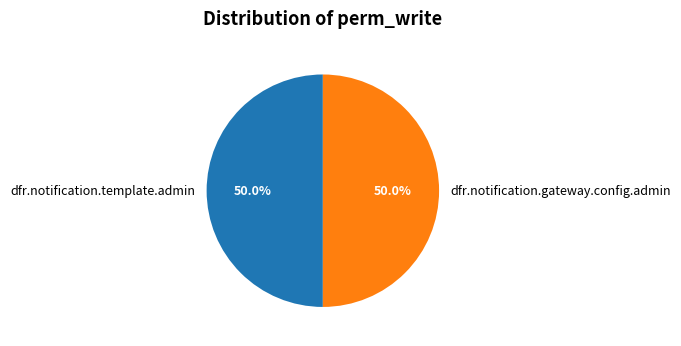

Approximately how many times larger is the value at dfr.notification.template.admin compared to dfr.notification.gateway.config.admin?

1.0